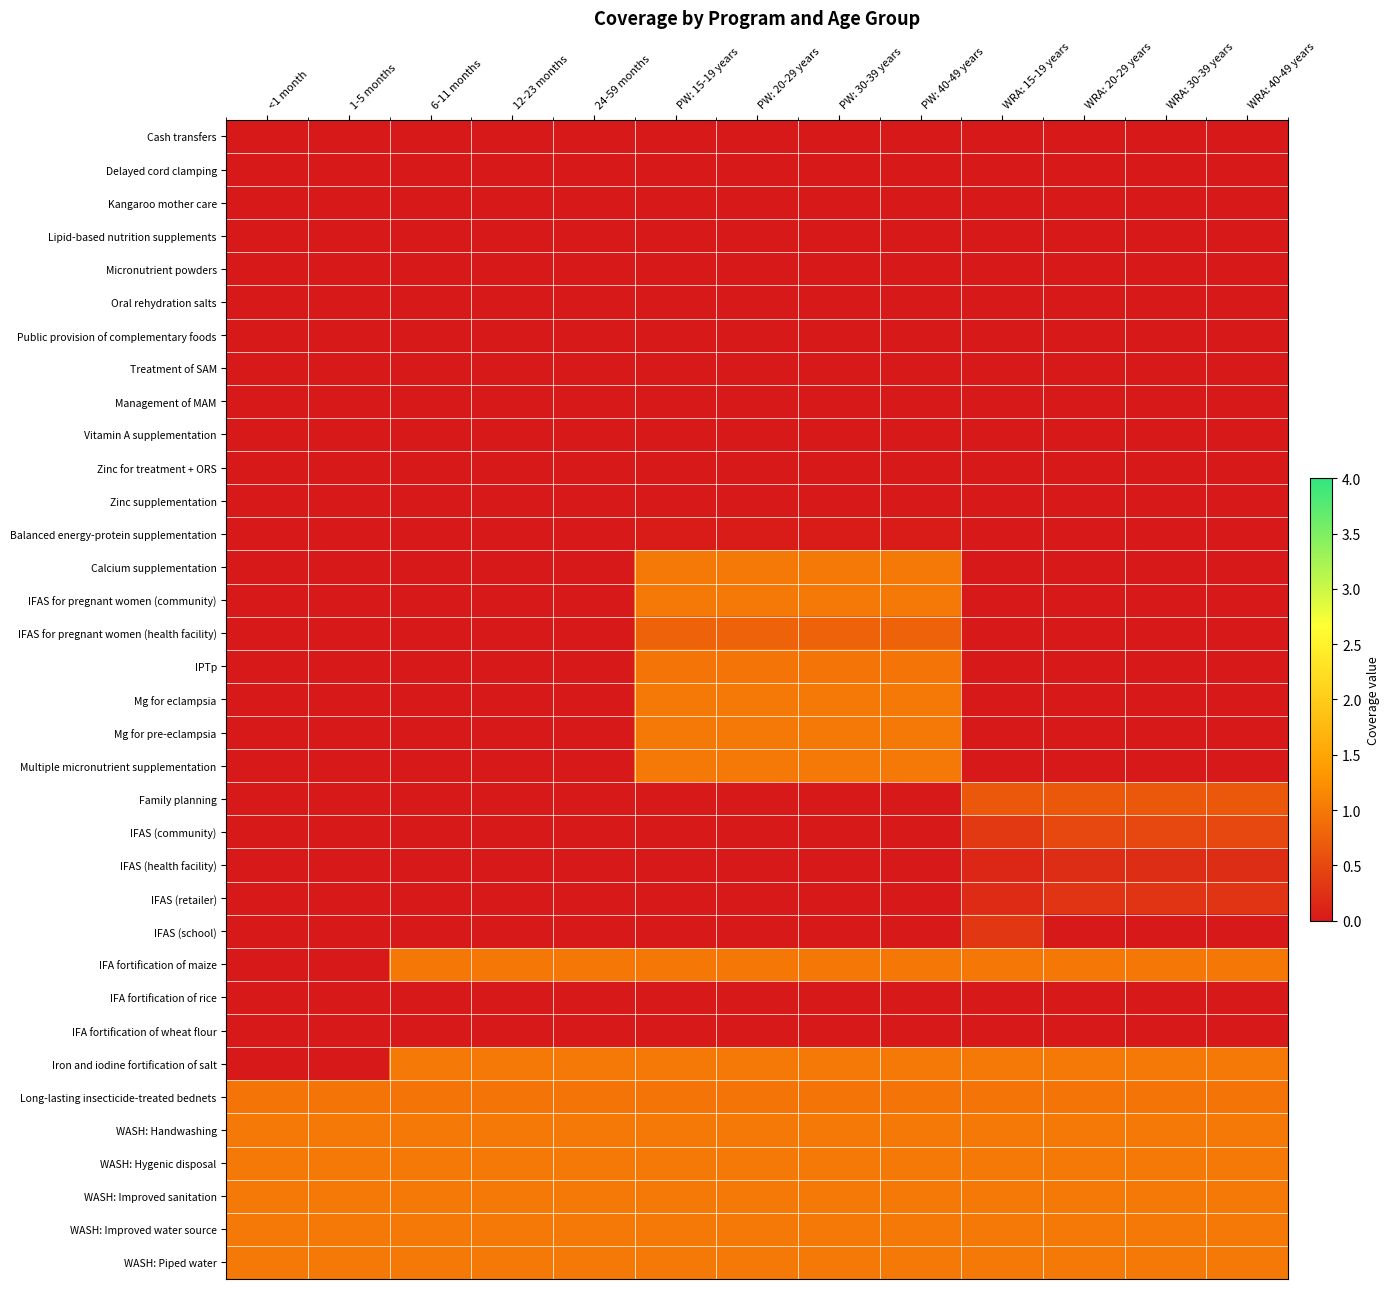

Reading left to right, transcribe all the data shown in this chart.

Cash transfers: <1 month=0.0	1-5 months=0.0	6-11 months=0.0	12-23 months=0.0	24-59 months=0.0	PW: 15-19 years=0.0	PW: 20-29 years=0.0	PW: 30-39 years=0.0	PW: 40-49 years=0.0	WRA: 15-19 years=0.0	WRA: 20-29 years=0.0	WRA: 30-39 years=0.0	WRA: 40-49 years=0.0
Delayed cord clamping: <1 month=0.0	1-5 months=0.0	6-11 months=0.0	12-23 months=0.0	24-59 months=0.0	PW: 15-19 years=0.0	PW: 20-29 years=0.0	PW: 30-39 years=0.0	PW: 40-49 years=0.0	WRA: 15-19 years=0.0	WRA: 20-29 years=0.0	WRA: 30-39 years=0.0	WRA: 40-49 years=0.0
Kangaroo mother care: <1 month=0.0	1-5 months=0.0	6-11 months=0.0	12-23 months=0.0	24-59 months=0.0	PW: 15-19 years=0.0	PW: 20-29 years=0.0	PW: 30-39 years=0.0	PW: 40-49 years=0.0	WRA: 15-19 years=0.0	WRA: 20-29 years=0.0	WRA: 30-39 years=0.0	WRA: 40-49 years=0.0
Lipid-based nutrition supplements: <1 month=0.0	1-5 months=0.0	6-11 months=0.0	12-23 months=0.0	24-59 months=0.0	PW: 15-19 years=0.0	PW: 20-29 years=0.0	PW: 30-39 years=0.0	PW: 40-49 years=0.0	WRA: 15-19 years=0.0	WRA: 20-29 years=0.0	WRA: 30-39 years=0.0	WRA: 40-49 years=0.0
Micronutrient powders: <1 month=0.0	1-5 months=0.0	6-11 months=0.0	12-23 months=0.0	24-59 months=0.0	PW: 15-19 years=0.0	PW: 20-29 years=0.0	PW: 30-39 years=0.0	PW: 40-49 years=0.0	WRA: 15-19 years=0.0	WRA: 20-29 years=0.0	WRA: 30-39 years=0.0	WRA: 40-49 years=0.0
Oral rehydration salts: <1 month=0.0	1-5 months=0.0	6-11 months=0.0	12-23 months=0.0	24-59 months=0.0	PW: 15-19 years=0.0	PW: 20-29 years=0.0	PW: 30-39 years=0.0	PW: 40-49 years=0.0	WRA: 15-19 years=0.0	WRA: 20-29 years=0.0	WRA: 30-39 years=0.0	WRA: 40-49 years=0.0
Public provision of complementary foods: <1 month=0.0	1-5 months=0.0	6-11 months=0.0	12-23 months=0.0	24-59 months=0.0	PW: 15-19 years=0.0	PW: 20-29 years=0.0	PW: 30-39 years=0.0	PW: 40-49 years=0.0	WRA: 15-19 years=0.0	WRA: 20-29 years=0.0	WRA: 30-39 years=0.0	WRA: 40-49 years=0.0
Treatment of SAM: <1 month=0.0	1-5 months=0.0	6-11 months=0.0	12-23 months=0.0	24-59 months=0.0	PW: 15-19 years=0.0	PW: 20-29 years=0.0	PW: 30-39 years=0.0	PW: 40-49 years=0.0	WRA: 15-19 years=0.0	WRA: 20-29 years=0.0	WRA: 30-39 years=0.0	WRA: 40-49 years=0.0
Management of MAM: <1 month=0.0	1-5 months=0.0	6-11 months=0.0	12-23 months=0.0	24-59 months=0.0	PW: 15-19 years=0.0	PW: 20-29 years=0.0	PW: 30-39 years=0.0	PW: 40-49 years=0.0	WRA: 15-19 years=0.0	WRA: 20-29 years=0.0	WRA: 30-39 years=0.0	WRA: 40-49 years=0.0
Vitamin A supplementation: <1 month=0.0	1-5 months=0.0	6-11 months=0.0	12-23 months=0.0	24-59 months=0.0	PW: 15-19 years=0.0	PW: 20-29 years=0.0	PW: 30-39 years=0.0	PW: 40-49 years=0.0	WRA: 15-19 years=0.0	WRA: 20-29 years=0.0	WRA: 30-39 years=0.0	WRA: 40-49 years=0.0
Zinc for treatment + ORS: <1 month=0.0	1-5 months=0.0	6-11 months=0.0	12-23 months=0.0	24-59 months=0.0	PW: 15-19 years=0.0	PW: 20-29 years=0.0	PW: 30-39 years=0.0	PW: 40-49 years=0.0	WRA: 15-19 years=0.0	WRA: 20-29 years=0.0	WRA: 30-39 years=0.0	WRA: 40-49 years=0.0
Zinc supplementation: <1 month=0.0	1-5 months=0.0	6-11 months=0.0	12-23 months=0.0	24-59 months=0.0	PW: 15-19 years=0.0	PW: 20-29 years=0.0	PW: 30-39 years=0.0	PW: 40-49 years=0.0	WRA: 15-19 years=0.0	WRA: 20-29 years=0.0	WRA: 30-39 years=0.0	WRA: 40-49 years=0.0
Balanced energy-protein supplementation: <1 month=0.0	1-5 months=0.0	6-11 months=0.0	12-23 months=0.0	24-59 months=0.0	PW: 15-19 years=0.0	PW: 20-29 years=0.0	PW: 30-39 years=0.0	PW: 40-49 years=0.0	WRA: 15-19 years=0.0	WRA: 20-29 years=0.0	WRA: 30-39 years=0.0	WRA: 40-49 years=0.0
Calcium supplementation: <1 month=0.0	1-5 months=0.0	6-11 months=0.0	12-23 months=0.0	24-59 months=0.0	PW: 15-19 years=1.0	PW: 20-29 years=1.0	PW: 30-39 years=1.0	PW: 40-49 years=1.0	WRA: 15-19 years=0.0	WRA: 20-29 years=0.0	WRA: 30-39 years=0.0	WRA: 40-49 years=0.0
IFAS for pregnant women (community): <1 month=0.0	1-5 months=0.0	6-11 months=0.0	12-23 months=0.0	24-59 months=0.0	PW: 15-19 years=1.0	PW: 20-29 years=1.0	PW: 30-39 years=1.0	PW: 40-49 years=1.0	WRA: 15-19 years=0.0	WRA: 20-29 years=0.0	WRA: 30-39 years=0.0	WRA: 40-49 years=0.0
IFAS for pregnant women (health facility): <1 month=0.0	1-5 months=0.0	6-11 months=0.0	12-23 months=0.0	24-59 months=0.0	PW: 15-19 years=0.8	PW: 20-29 years=0.8	PW: 30-39 years=0.8	PW: 40-49 years=0.8	WRA: 15-19 years=0.0	WRA: 20-29 years=0.0	WRA: 30-39 years=0.0	WRA: 40-49 years=0.0
IPTp: <1 month=0.0	1-5 months=0.0	6-11 months=0.0	12-23 months=0.0	24-59 months=0.0	PW: 15-19 years=1.0	PW: 20-29 years=1.0	PW: 30-39 years=1.0	PW: 40-49 years=1.0	WRA: 15-19 years=0.0	WRA: 20-29 years=0.0	WRA: 30-39 years=0.0	WRA: 40-49 years=0.0
Mg for eclampsia: <1 month=0.0	1-5 months=0.0	6-11 months=0.0	12-23 months=0.0	24-59 months=0.0	PW: 15-19 years=1.0	PW: 20-29 years=1.0	PW: 30-39 years=1.0	PW: 40-49 years=1.0	WRA: 15-19 years=0.0	WRA: 20-29 years=0.0	WRA: 30-39 years=0.0	WRA: 40-49 years=0.0
Mg for pre-eclampsia: <1 month=0.0	1-5 months=0.0	6-11 months=0.0	12-23 months=0.0	24-59 months=0.0	PW: 15-19 years=1.0	PW: 20-29 years=1.0	PW: 30-39 years=1.0	PW: 40-49 years=1.0	WRA: 15-19 years=0.0	WRA: 20-29 years=0.0	WRA: 30-39 years=0.0	WRA: 40-49 years=0.0
Multiple micronutrient supplementation: <1 month=0.0	1-5 months=0.0	6-11 months=0.0	12-23 months=0.0	24-59 months=0.0	PW: 15-19 years=1.0	PW: 20-29 years=1.0	PW: 30-39 years=1.0	PW: 40-49 years=1.0	WRA: 15-19 years=0.0	WRA: 20-29 years=0.0	WRA: 30-39 years=0.0	WRA: 40-49 years=0.0
Family planning: <1 month=0.0	1-5 months=0.0	6-11 months=0.0	12-23 months=0.0	24-59 months=0.0	PW: 15-19 years=0.0	PW: 20-29 years=0.0	PW: 30-39 years=0.0	PW: 40-49 years=0.0	WRA: 15-19 years=0.7	WRA: 20-29 years=0.7	WRA: 30-39 years=0.7	WRA: 40-49 years=0.7
IFAS (community): <1 month=0.0	1-5 months=0.0	6-11 months=0.0	12-23 months=0.0	24-59 months=0.0	PW: 15-19 years=0.0	PW: 20-29 years=0.0	PW: 30-39 years=0.0	PW: 40-49 years=0.0	WRA: 15-19 years=0.3	WRA: 20-29 years=0.5	WRA: 30-39 years=0.5	WRA: 40-49 years=0.5
IFAS (health facility): <1 month=0.0	1-5 months=0.0	6-11 months=0.0	12-23 months=0.0	24-59 months=0.0	PW: 15-19 years=0.0	PW: 20-29 years=0.0	PW: 30-39 years=0.0	PW: 40-49 years=0.0	WRA: 15-19 years=0.1	WRA: 20-29 years=0.2	WRA: 30-39 years=0.2	WRA: 40-49 years=0.2
IFAS (retailer): <1 month=0.0	1-5 months=0.0	6-11 months=0.0	12-23 months=0.0	24-59 months=0.0	PW: 15-19 years=0.0	PW: 20-29 years=0.0	PW: 30-39 years=0.0	PW: 40-49 years=0.0	WRA: 15-19 years=0.2	WRA: 20-29 years=0.3	WRA: 30-39 years=0.3	WRA: 40-49 years=0.3
IFAS (school): <1 month=0.0	1-5 months=0.0	6-11 months=0.0	12-23 months=0.0	24-59 months=0.0	PW: 15-19 years=0.0	PW: 20-29 years=0.0	PW: 30-39 years=0.0	PW: 40-49 years=0.0	WRA: 15-19 years=0.3	WRA: 20-29 years=0.0	WRA: 30-39 years=0.0	WRA: 40-49 years=0.0
IFA fortification of maize: <1 month=0.0	1-5 months=0.0	6-11 months=1.0	12-23 months=1.0	24-59 months=1.0	PW: 15-19 years=1.0	PW: 20-29 years=1.0	PW: 30-39 years=1.0	PW: 40-49 years=1.0	WRA: 15-19 years=1.0	WRA: 20-29 years=1.0	WRA: 30-39 years=1.0	WRA: 40-49 years=1.0
IFA fortification of rice: <1 month=0.0	1-5 months=0.0	6-11 months=0.0	12-23 months=0.0	24-59 months=0.0	PW: 15-19 years=0.0	PW: 20-29 years=0.0	PW: 30-39 years=0.0	PW: 40-49 years=0.0	WRA: 15-19 years=0.0	WRA: 20-29 years=0.0	WRA: 30-39 years=0.0	WRA: 40-49 years=0.0
IFA fortification of wheat flour: <1 month=0.0	1-5 months=0.0	6-11 months=0.0	12-23 months=0.0	24-59 months=0.0	PW: 15-19 years=0.0	PW: 20-29 years=0.0	PW: 30-39 years=0.0	PW: 40-49 years=0.0	WRA: 15-19 years=0.0	WRA: 20-29 years=0.0	WRA: 30-39 years=0.0	WRA: 40-49 years=0.0
Iron and iodine fortification of salt: <1 month=0.0	1-5 months=0.0	6-11 months=1.0	12-23 months=1.0	24-59 months=1.0	PW: 15-19 years=1.0	PW: 20-29 years=1.0	PW: 30-39 years=1.0	PW: 40-49 years=1.0	WRA: 15-19 years=1.0	WRA: 20-29 years=1.0	WRA: 30-39 years=1.0	WRA: 40-49 years=1.0
Long-lasting insecticide-treated bednets: <1 month=1.0	1-5 months=1.0	6-11 months=1.0	12-23 months=1.0	24-59 months=1.0	PW: 15-19 years=1.0	PW: 20-29 years=1.0	PW: 30-39 years=1.0	PW: 40-49 years=1.0	WRA: 15-19 years=1.0	WRA: 20-29 years=1.0	WRA: 30-39 years=1.0	WRA: 40-49 years=1.0
WASH: Handwashing: <1 month=1.0	1-5 months=1.0	6-11 months=1.0	12-23 months=1.0	24-59 months=1.0	PW: 15-19 years=1.0	PW: 20-29 years=1.0	PW: 30-39 years=1.0	PW: 40-49 years=1.0	WRA: 15-19 years=1.0	WRA: 20-29 years=1.0	WRA: 30-39 years=1.0	WRA: 40-49 years=1.0
WASH: Hygenic disposal: <1 month=1.0	1-5 months=1.0	6-11 months=1.0	12-23 months=1.0	24-59 months=1.0	PW: 15-19 years=1.0	PW: 20-29 years=1.0	PW: 30-39 years=1.0	PW: 40-49 years=1.0	WRA: 15-19 years=1.0	WRA: 20-29 years=1.0	WRA: 30-39 years=1.0	WRA: 40-49 years=1.0
WASH: Improved sanitation: <1 month=1.0	1-5 months=1.0	6-11 months=1.0	12-23 months=1.0	24-59 months=1.0	PW: 15-19 years=1.0	PW: 20-29 years=1.0	PW: 30-39 years=1.0	PW: 40-49 years=1.0	WRA: 15-19 years=1.0	WRA: 20-29 years=1.0	WRA: 30-39 years=1.0	WRA: 40-49 years=1.0
WASH: Improved water source: <1 month=1.0	1-5 months=1.0	6-11 months=1.0	12-23 months=1.0	24-59 months=1.0	PW: 15-19 years=1.0	PW: 20-29 years=1.0	PW: 30-39 years=1.0	PW: 40-49 years=1.0	WRA: 15-19 years=1.0	WRA: 20-29 years=1.0	WRA: 30-39 years=1.0	WRA: 40-49 years=1.0
WASH: Piped water: <1 month=1.0	1-5 months=1.0	6-11 months=1.0	12-23 months=1.0	24-59 months=1.0	PW: 15-19 years=1.0	PW: 20-29 years=1.0	PW: 30-39 years=1.0	PW: 40-49 years=1.0	WRA: 15-19 years=1.0	WRA: 20-29 years=1.0	WRA: 30-39 years=1.0	WRA: 40-49 years=1.0